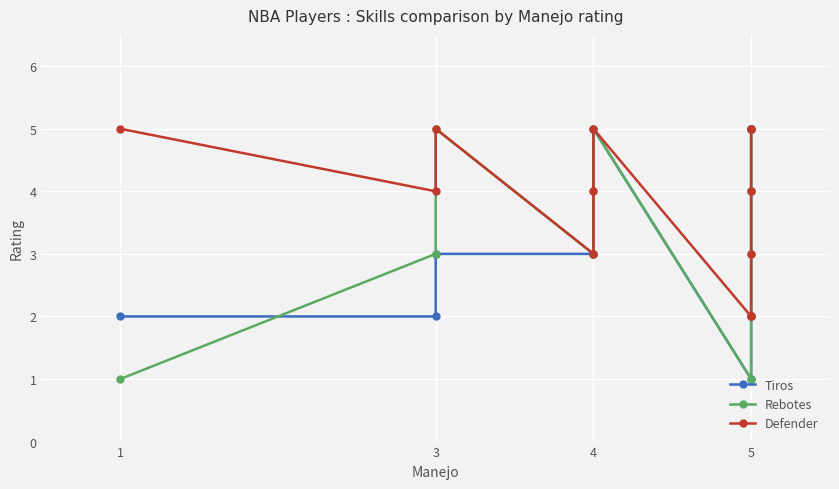

How many interior local valleys does the Tiros series have?

1